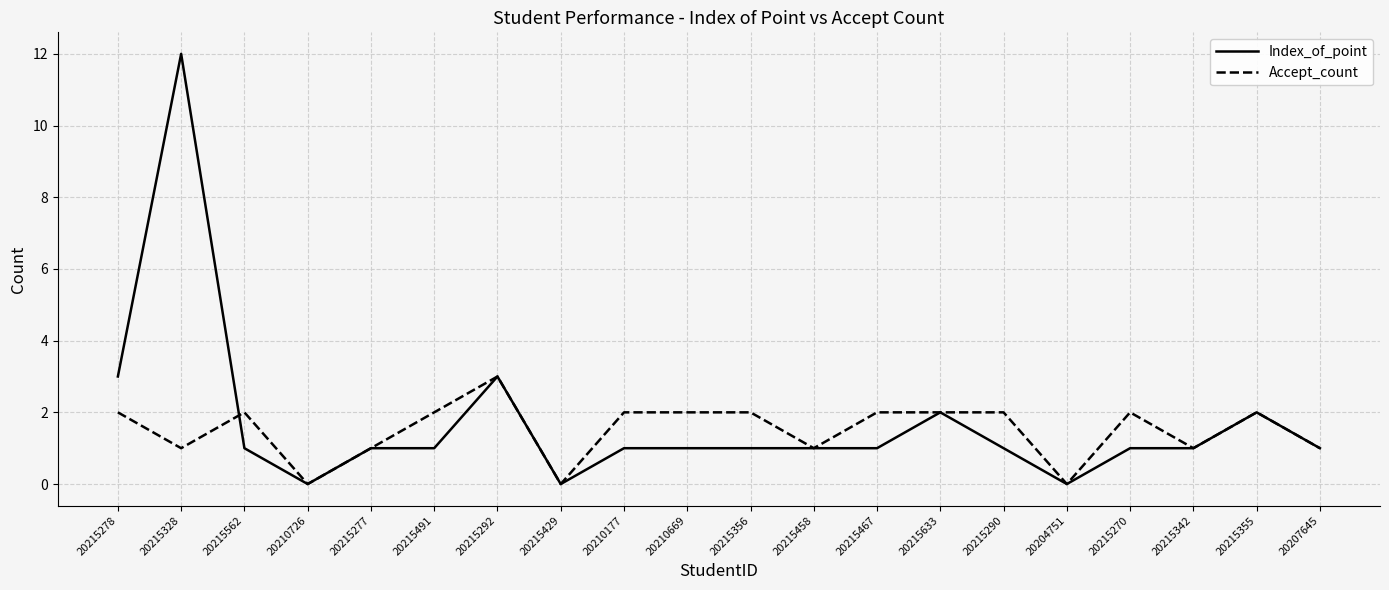

How many lines are shown in the chart?

2